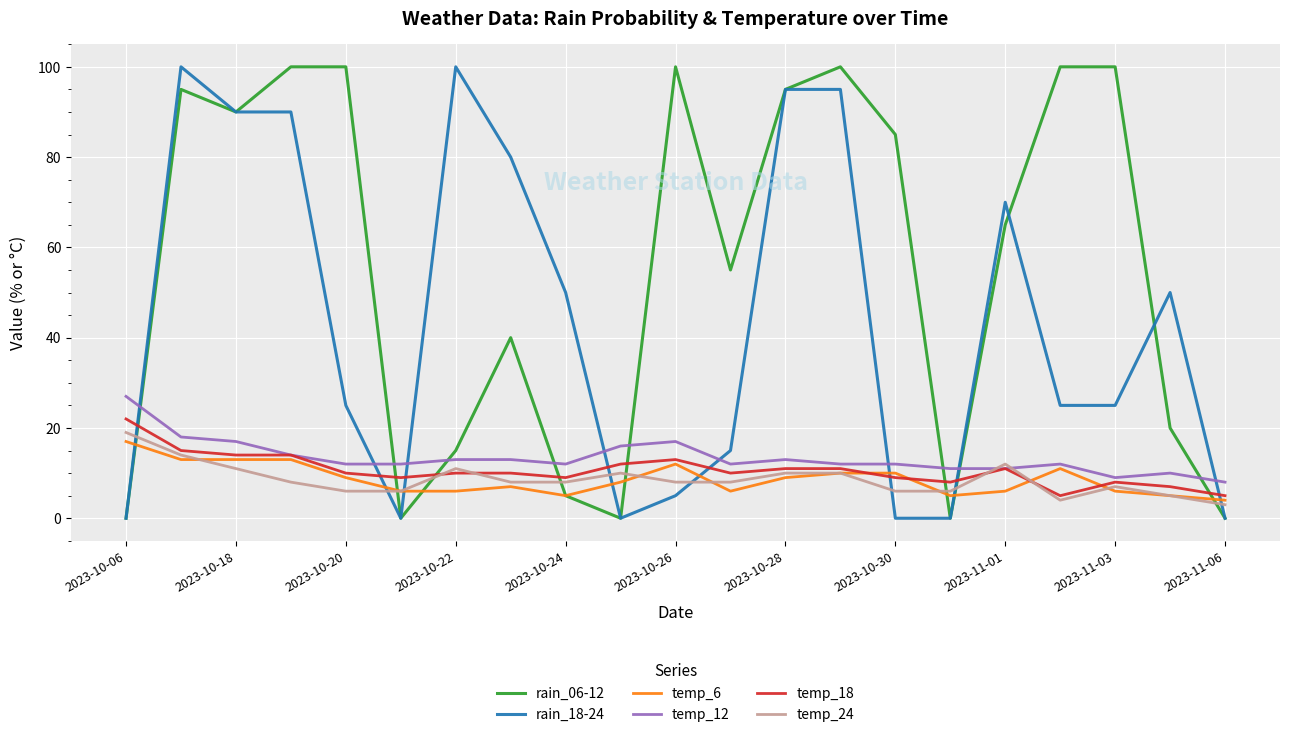

After their last crossing, which series has the higher values: rain_18-24 or temp_24?

temp_24